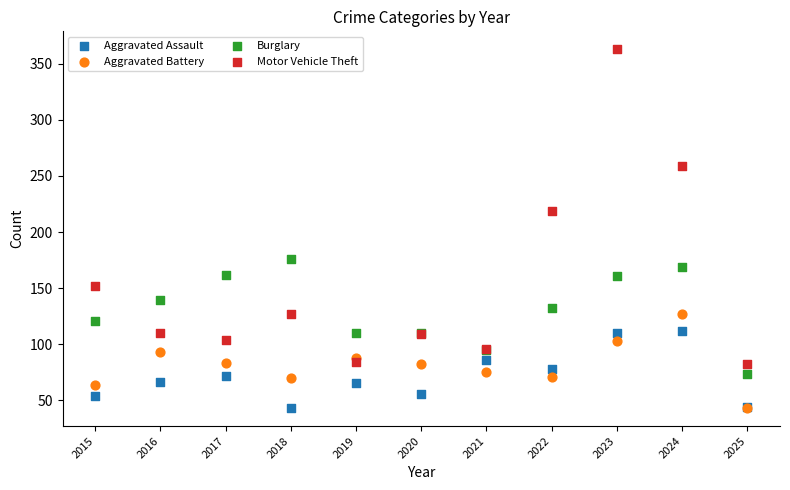

Across all series, what Y value is closest to 203?

219